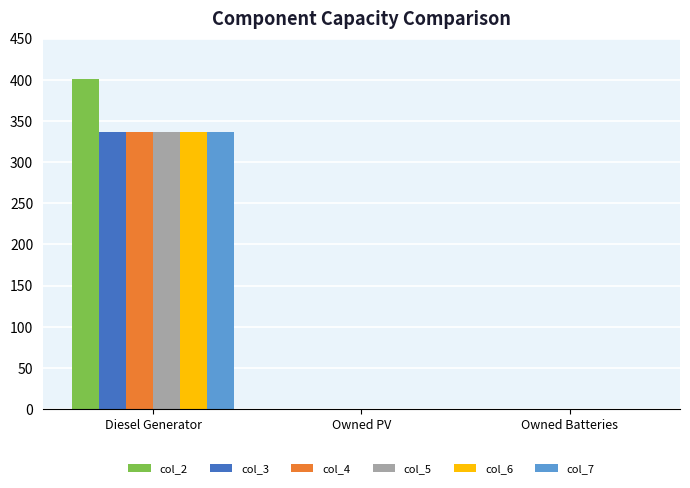

Reading left to right, list all the values displayed in this chart.

col_2: 401	0	0
col_3: 336	0	0
col_4: 336	0	0
col_5: 336	0	0
col_6: 336	0	0
col_7: 336	0	0